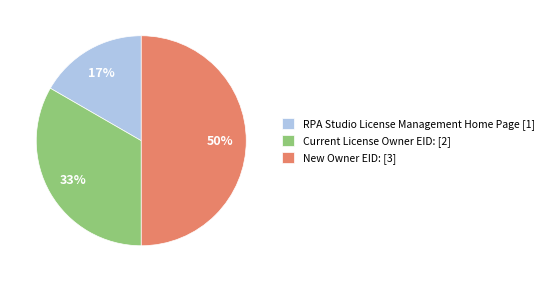

Approximately how many times larger is the value at New Owner EID: [3] compared to Current License Owner EID: [2]?

1.5